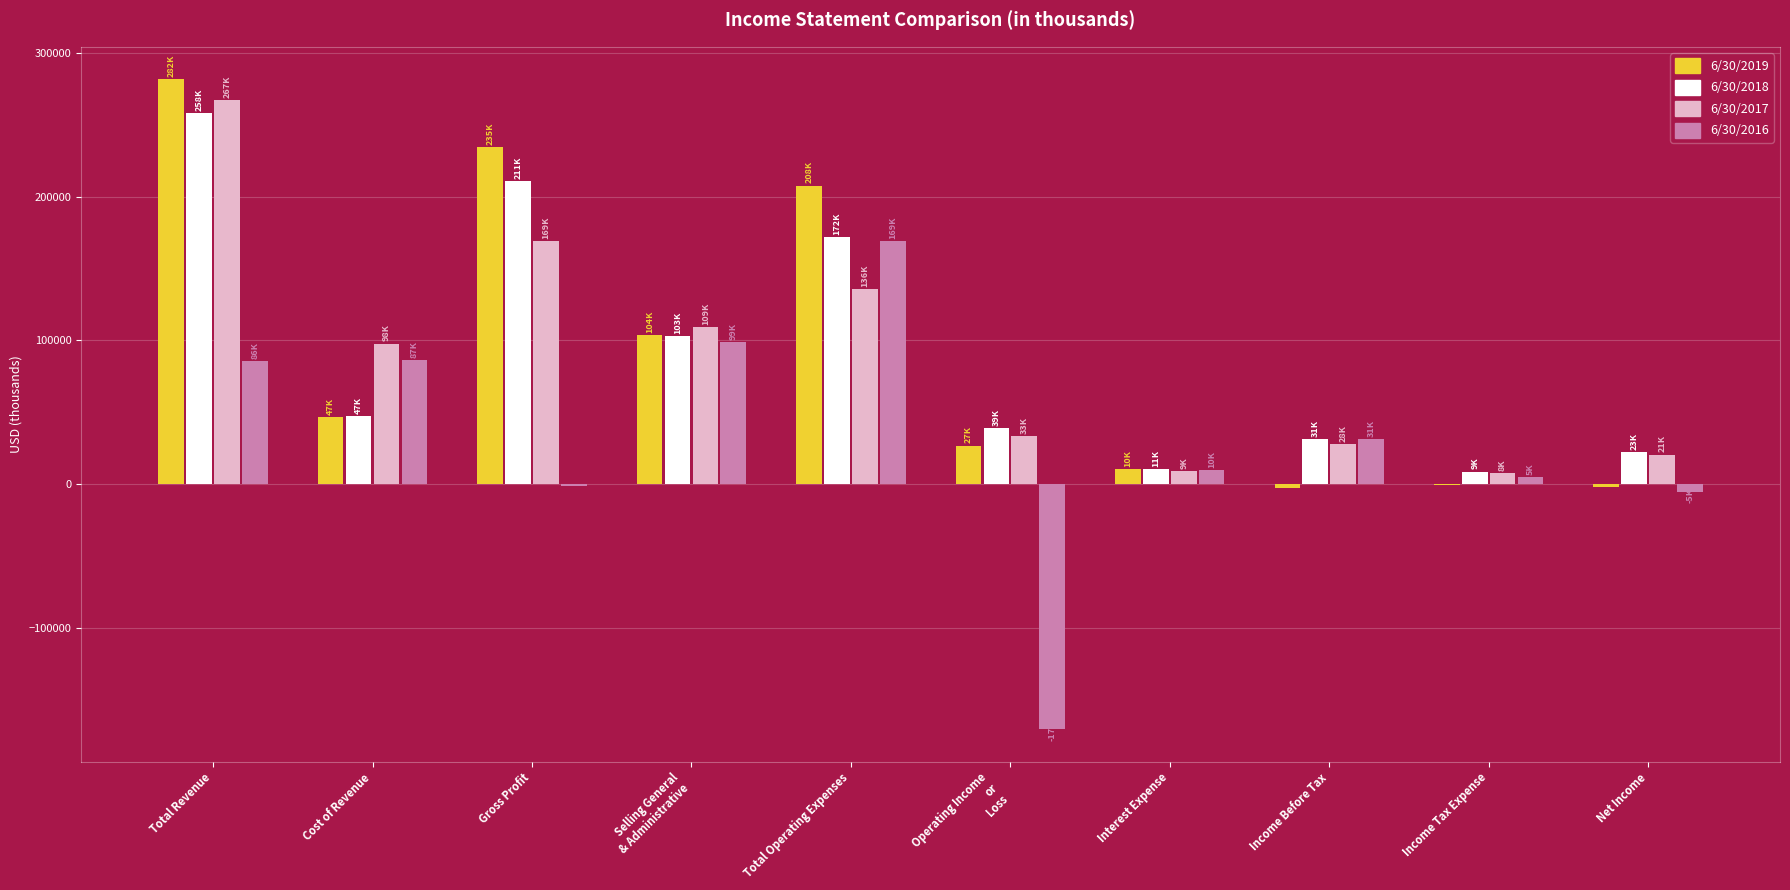

At which category is the sum across all series the highest?

Total Revenue